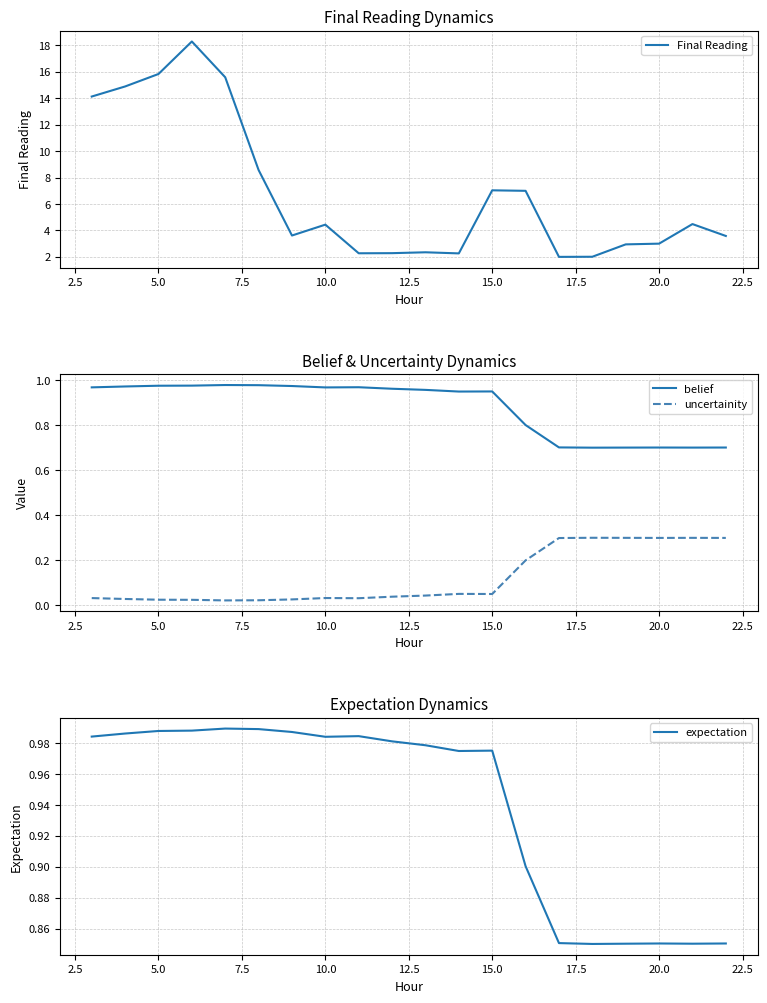

What is the lowest value of the Final Reading series?

2.0